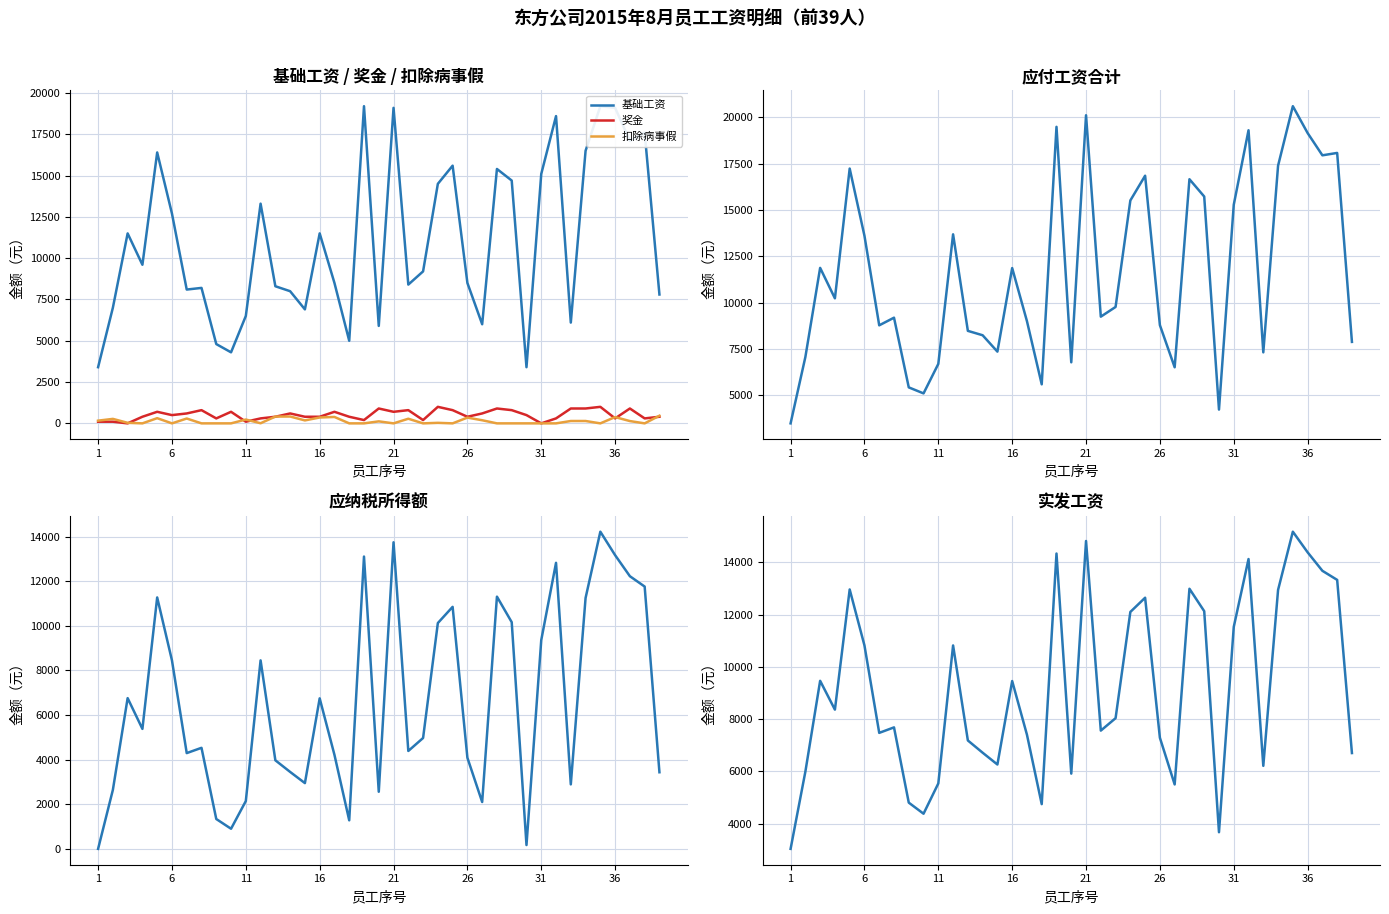

What is the maximum value for 扣除病事假?

463